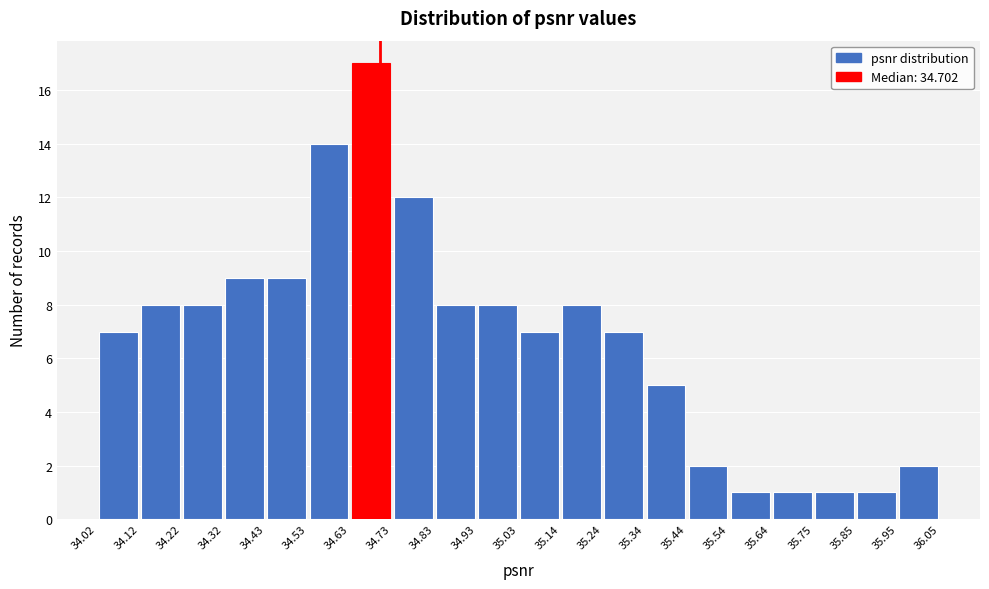

What is the height of the bar covering 35.44 to 35.54 on the x-axis? The values are not printed on the chart, so give them approximately, as read against the axis.

2